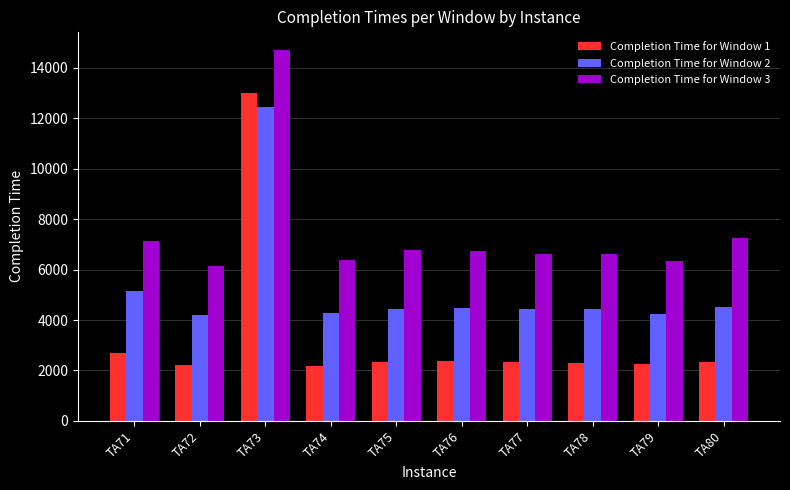

At which label is Completion Time for Window 3 closest to 10418?

TA80